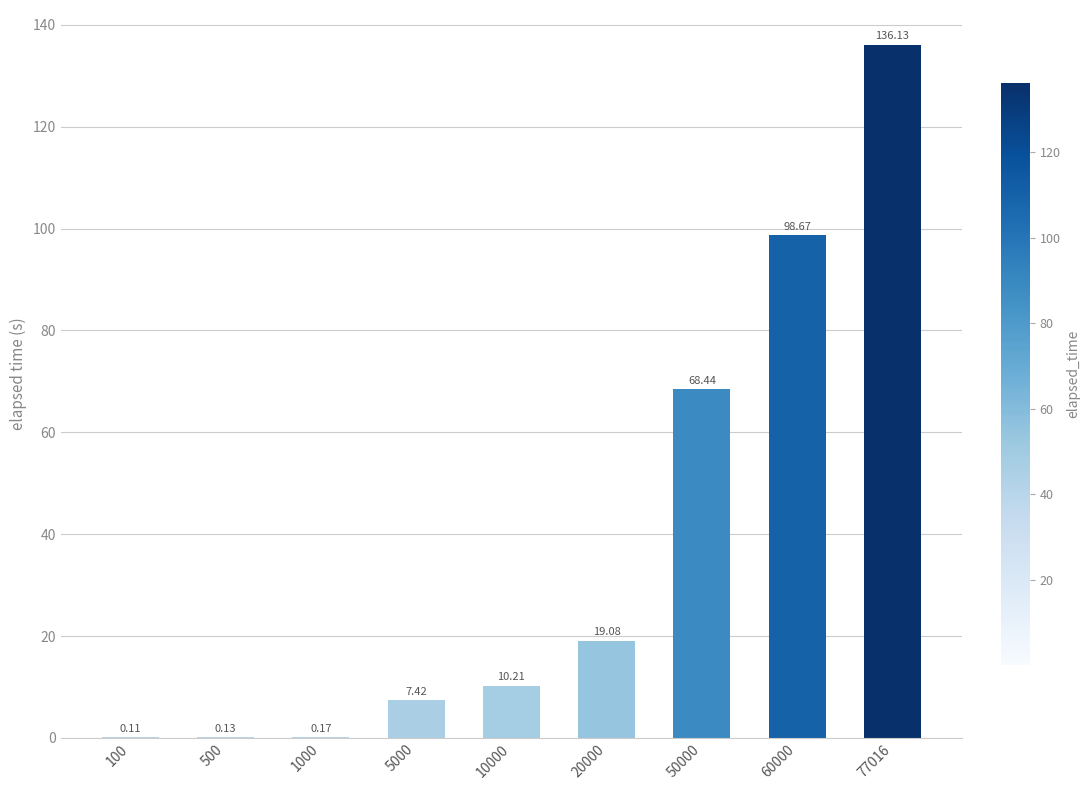

Which category has the highest value across all series?

77016